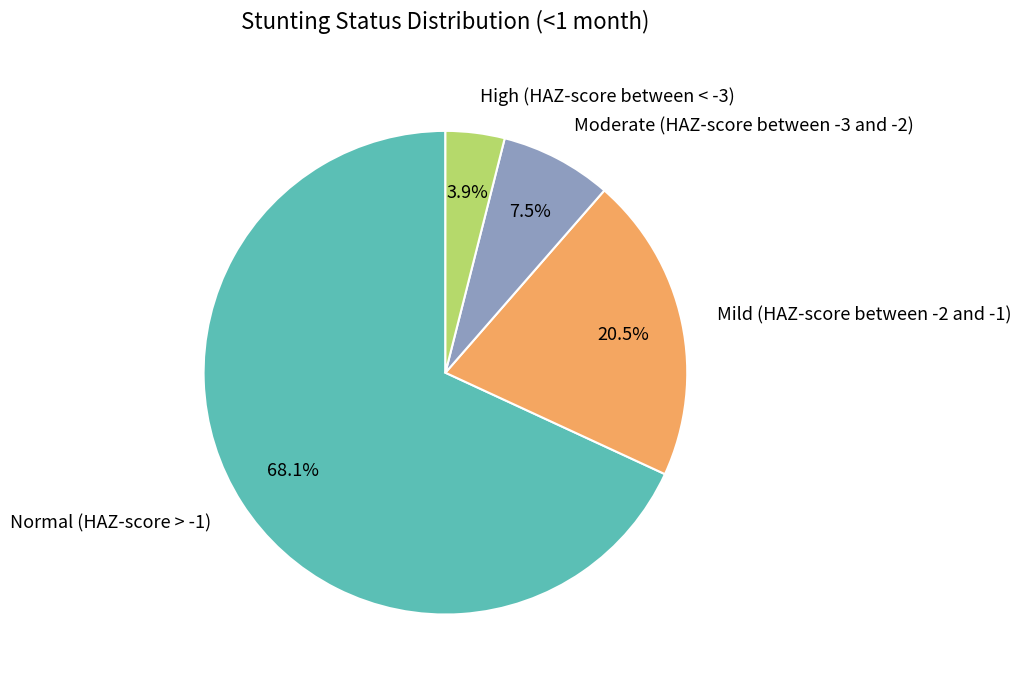

Between High (HAZ-score between < -3) and Moderate (HAZ-score between -3 and -2), which is larger?

Moderate (HAZ-score between -3 and -2)